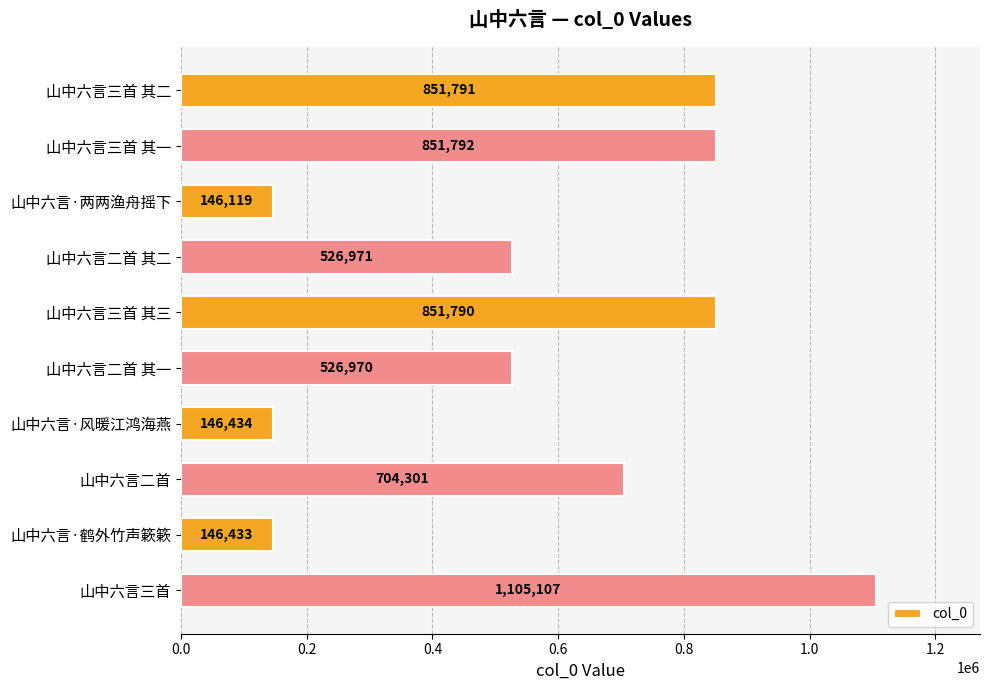

What is the change in value from 山中六言二首 其二 to 山中六言·鹤外竹声簌簌?

-380538